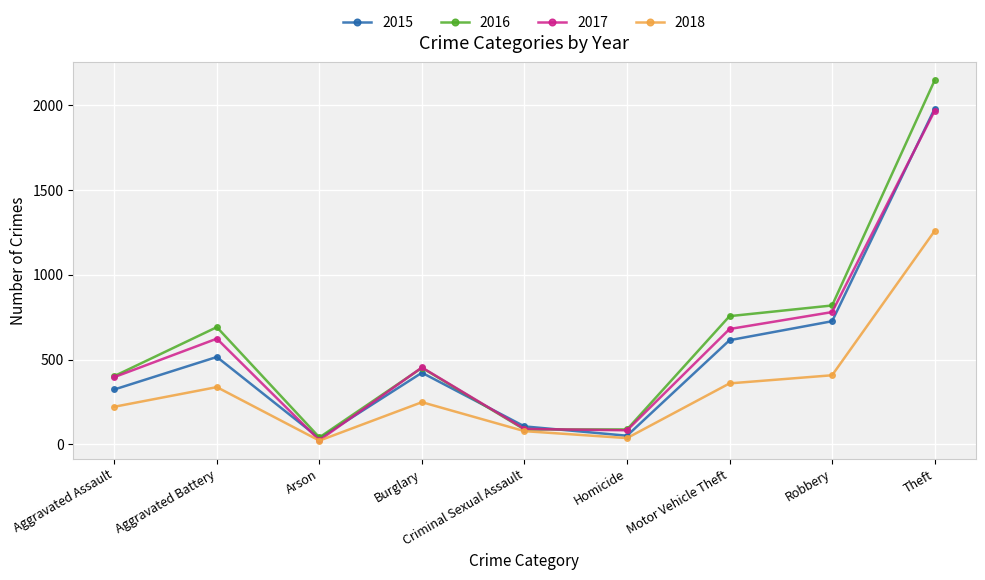

Is it true that 2015 equals 2712 at Theft?

False